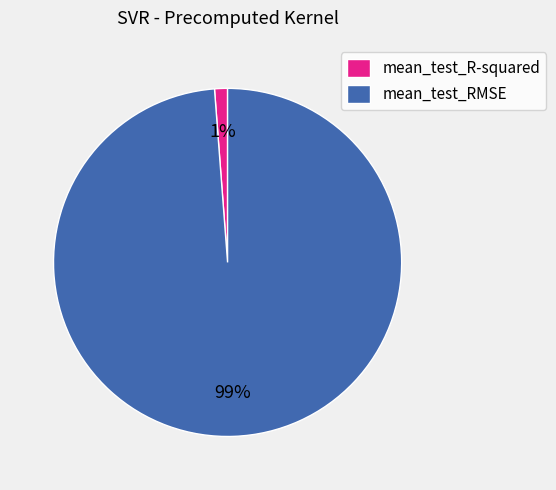

Between mean_test_RMSE and mean_test_R-squared, which is larger?

mean_test_RMSE